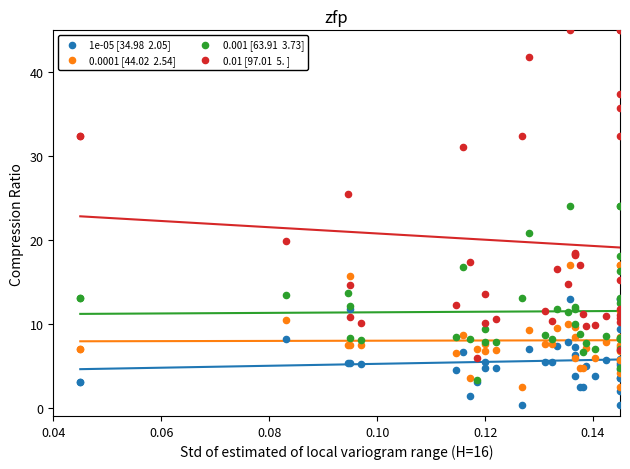

Across all series, what Y value is closest to 22?

20.8